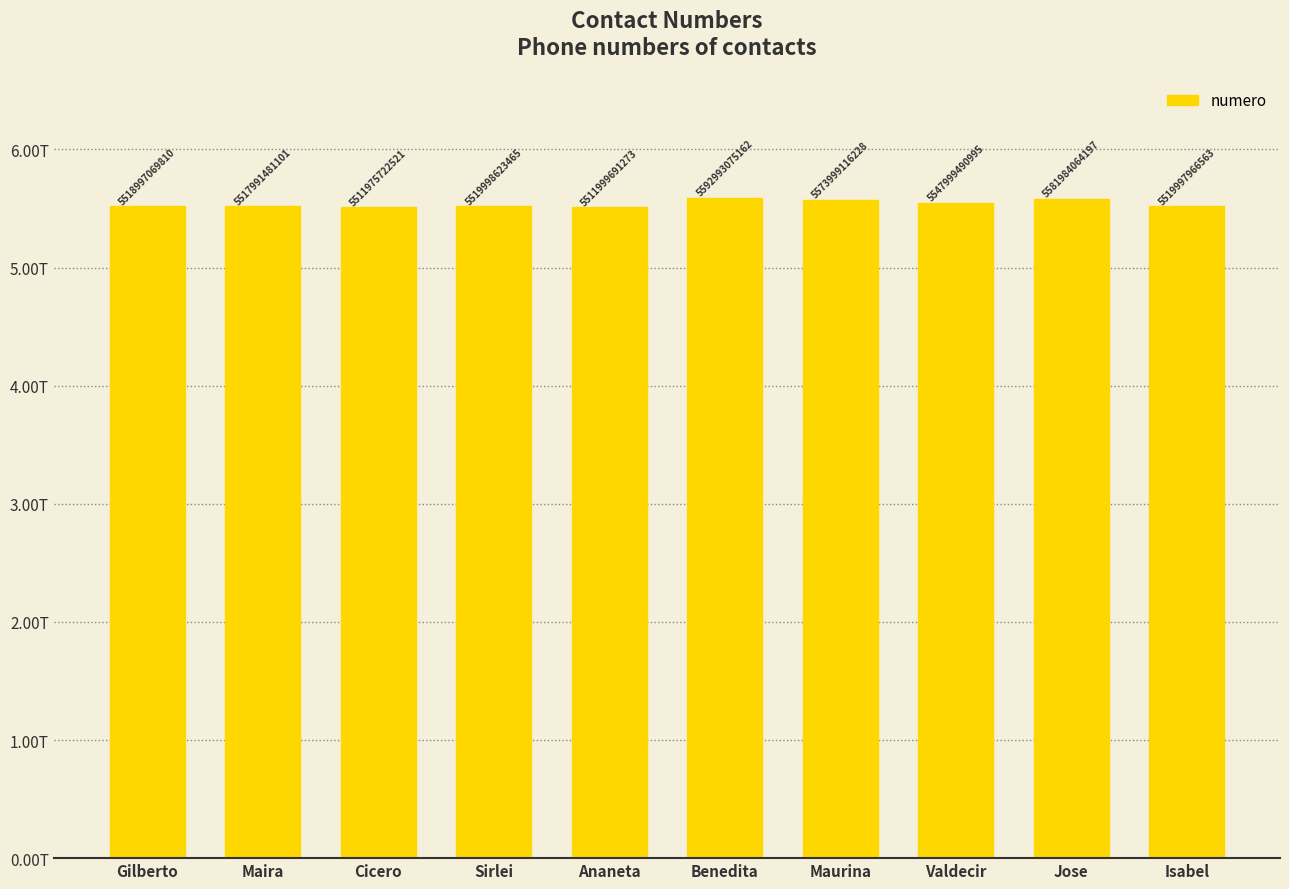

Which label corresponds to the smallest value in the chart?

Cicero